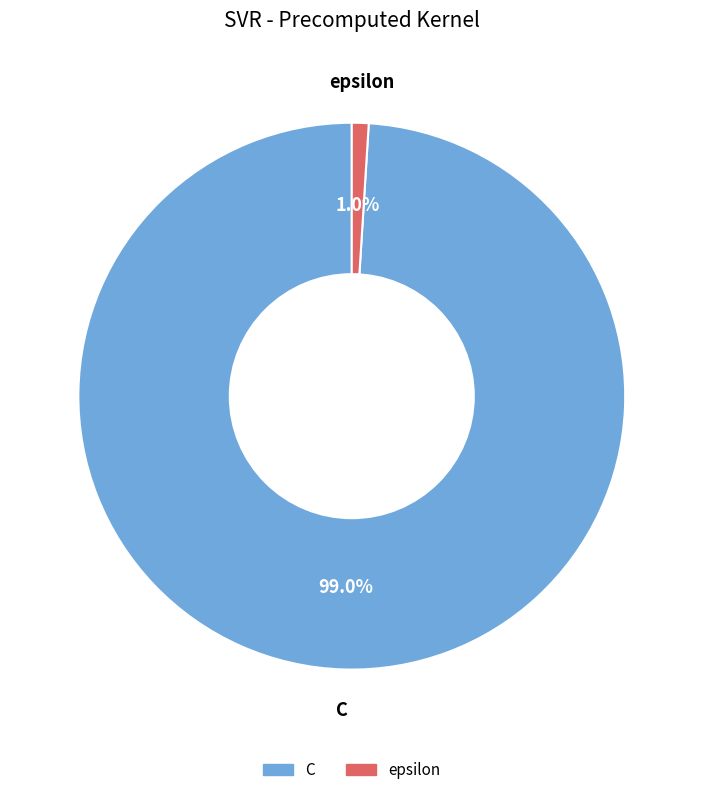

To the nearest percent, what is the difference between the C and epsilon slice percentages?

98%